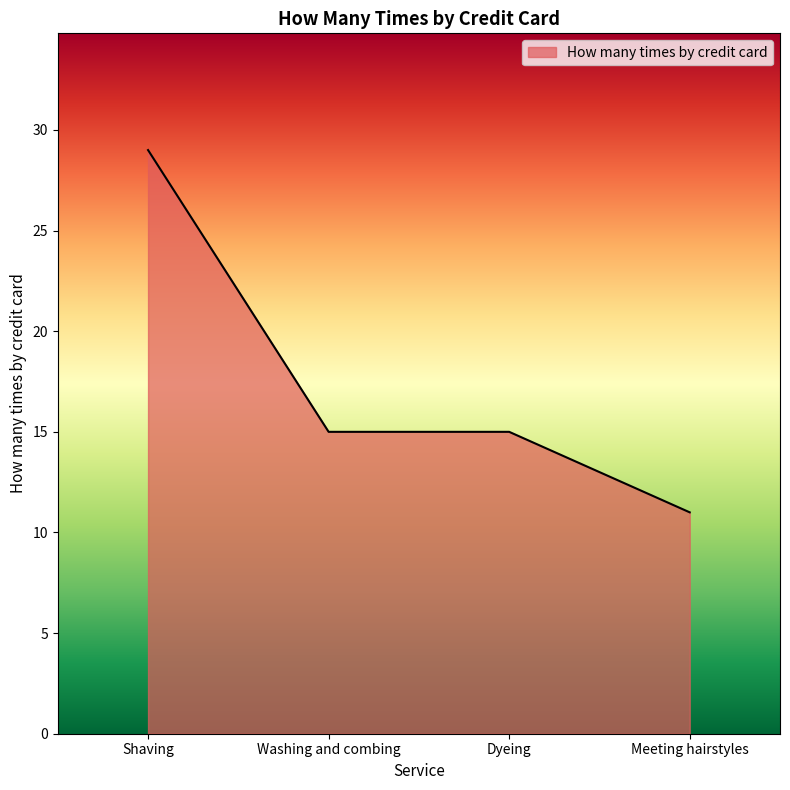

What is the greatest value displayed?

29